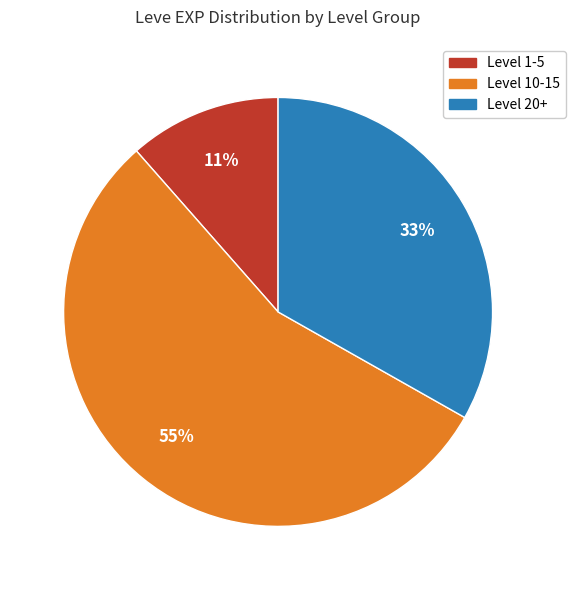

To the nearest percent, what is the average slice percentage?

33%